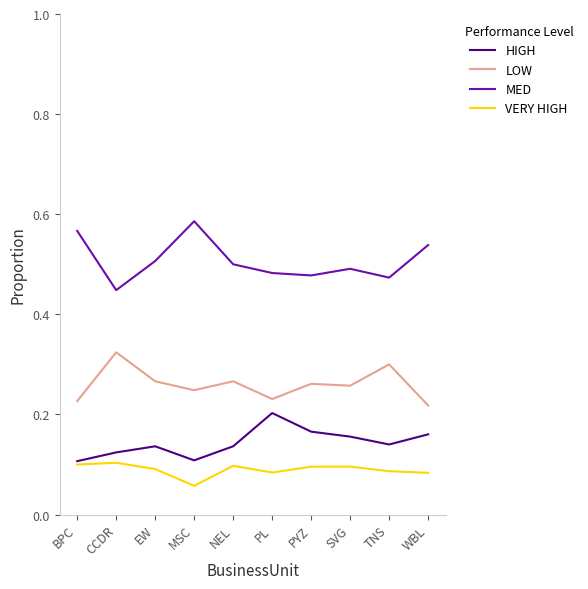

At which category does the chart reach its minimum across all series?

MSC